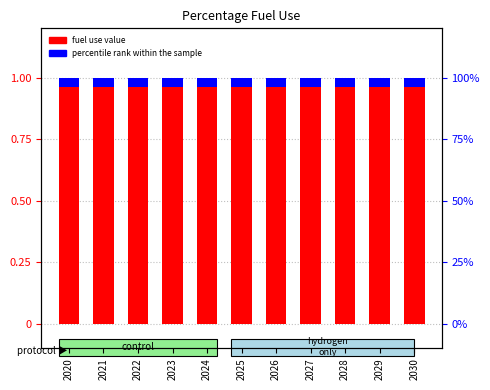

Is it true that percentile rank within the sample equals 0.1 at 2022?

False